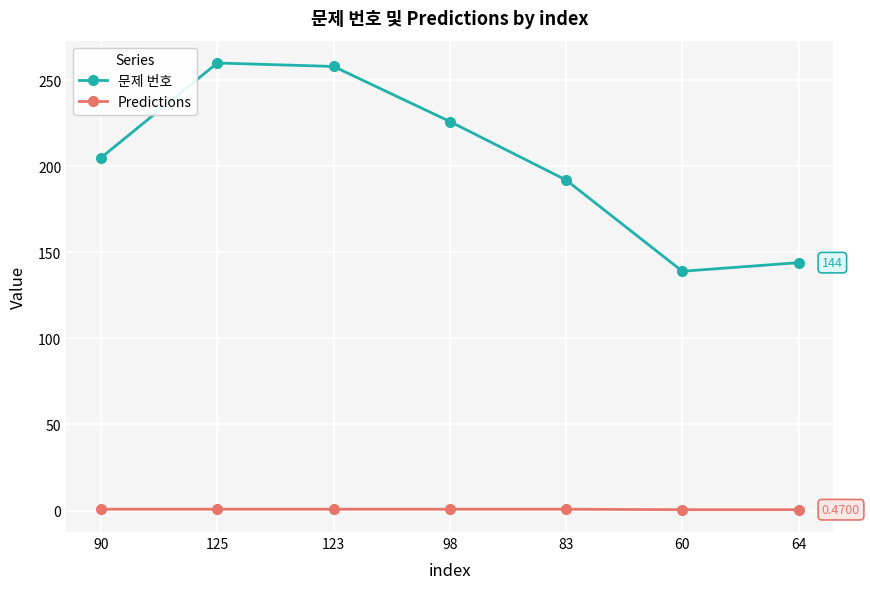

Rank the series by their maximum value, from lowest to highest.

Predictions, 문제 번호